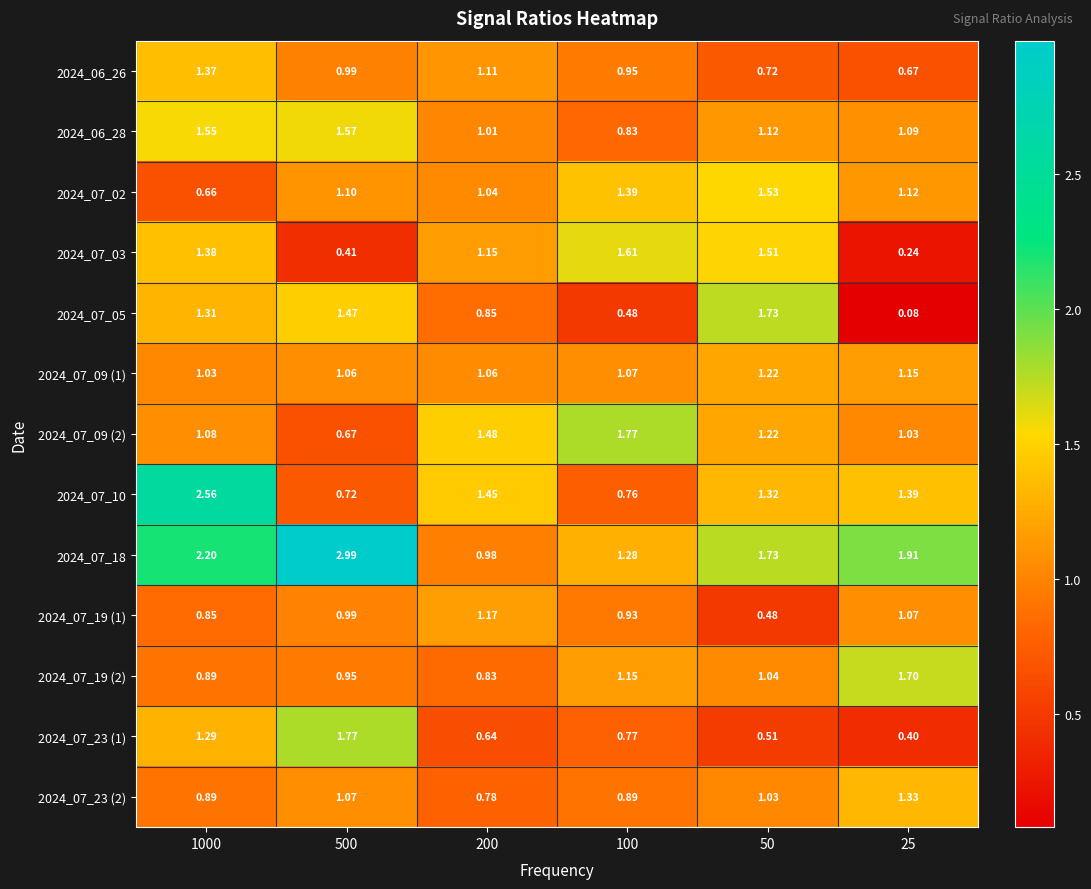

What is the greatest value displayed?

3.0